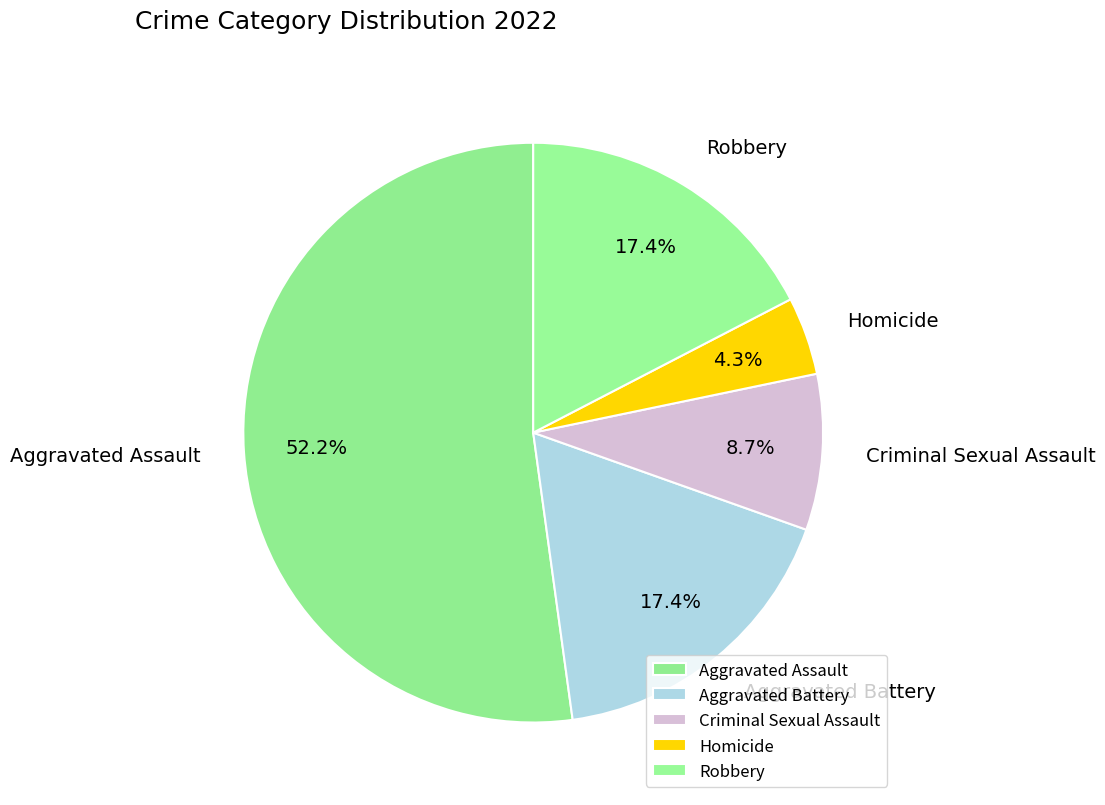

Do Criminal Sexual Assault and Aggravated Battery together represent more than half of the pie?

No